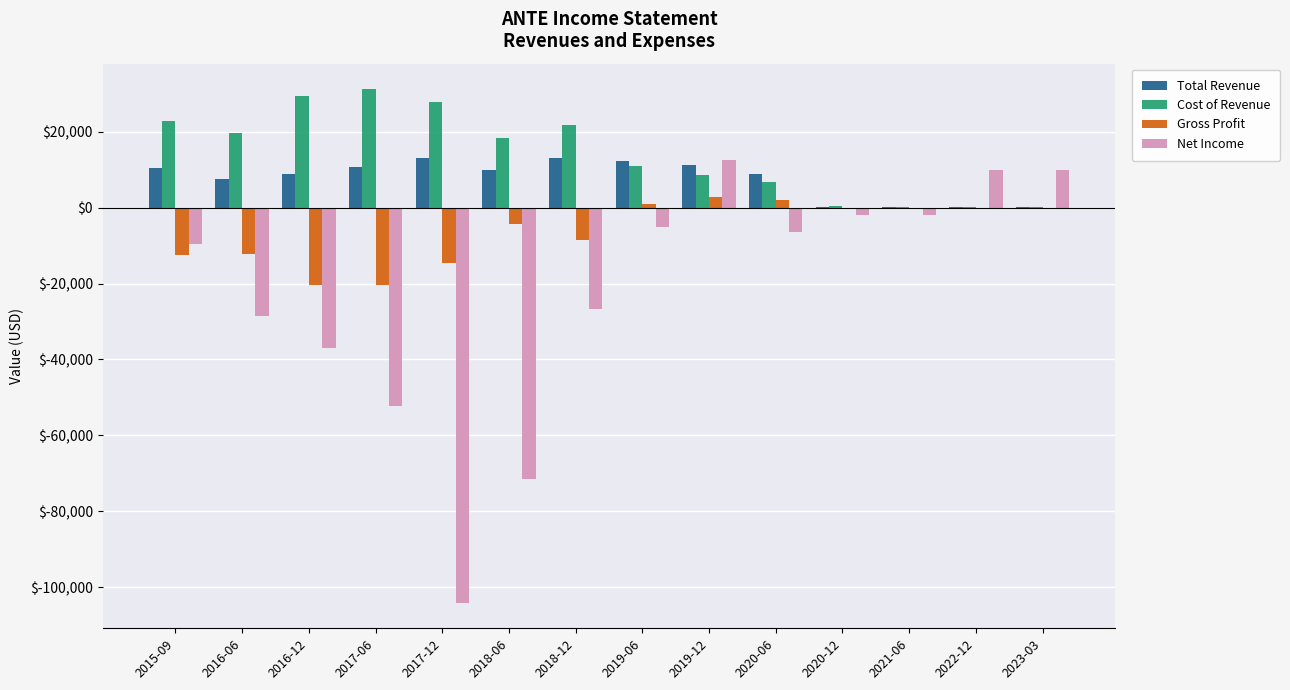

Which series changed the most between 2017-06 and 2018-12?

Net Income